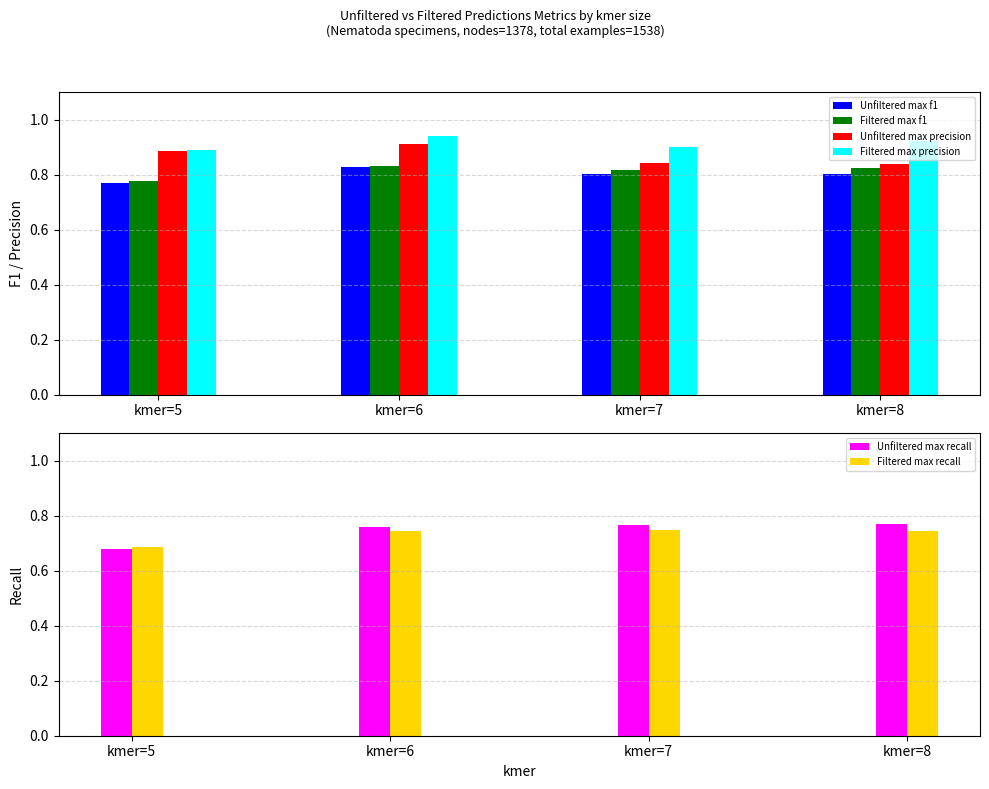

Reading right to left, list all the values displayed in this chart.

Unfiltered max f1: kmer=8=0.8	kmer=7=0.8	kmer=6=0.8	kmer=5=0.8
Filtered max f1: kmer=8=0.8	kmer=7=0.8	kmer=6=0.8	kmer=5=0.8
Unfiltered max precision: kmer=8=0.8	kmer=7=0.8	kmer=6=0.9	kmer=5=0.9
Filtered max precision: kmer=8=0.9	kmer=7=0.9	kmer=6=0.9	kmer=5=0.9
Unfiltered max recall: kmer=8=0.8	kmer=7=0.8	kmer=6=0.8	kmer=5=0.7
Filtered max recall: kmer=8=0.7	kmer=7=0.7	kmer=6=0.7	kmer=5=0.7